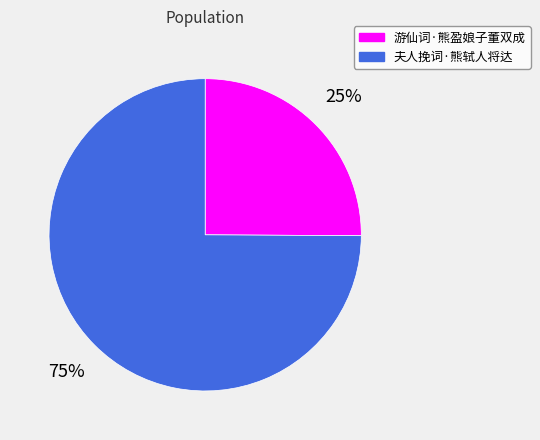

To the nearest percent, what portion does 游仙词·熊盈娘子董双成 represent?

25%